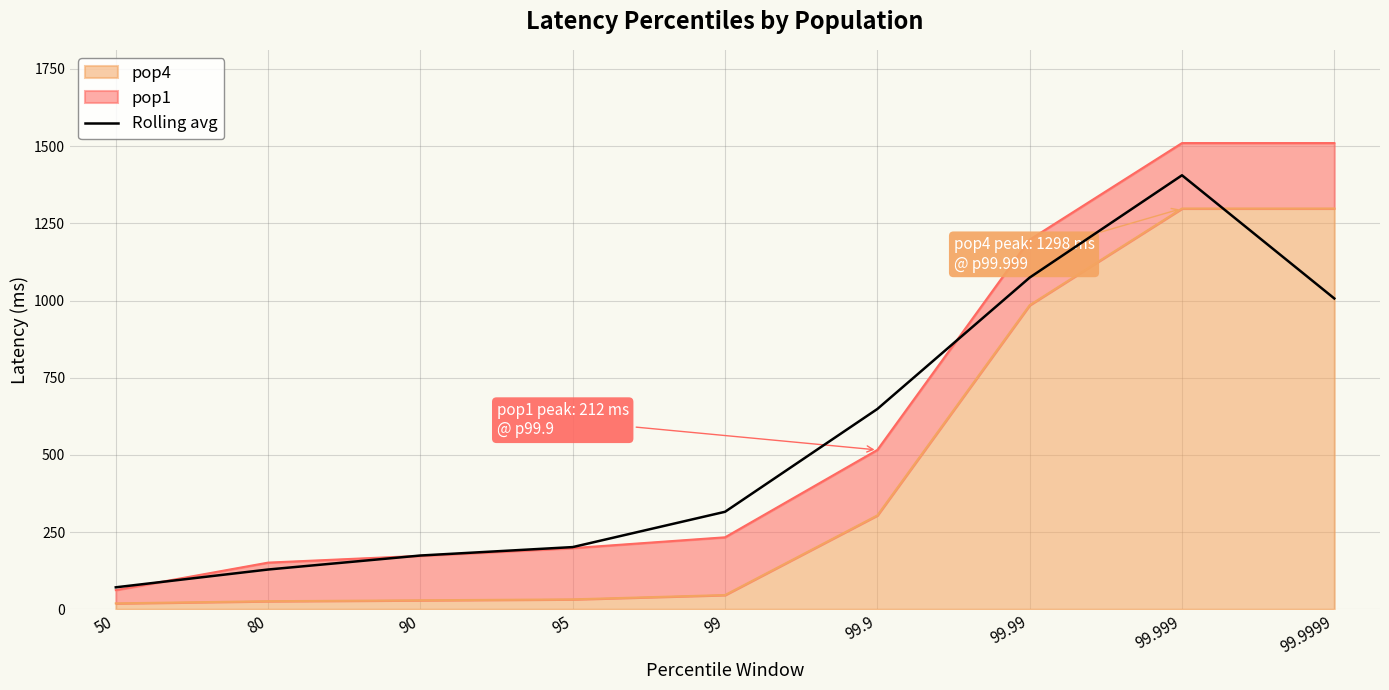

What is the difference between the maximum and minimum values?

1334.7